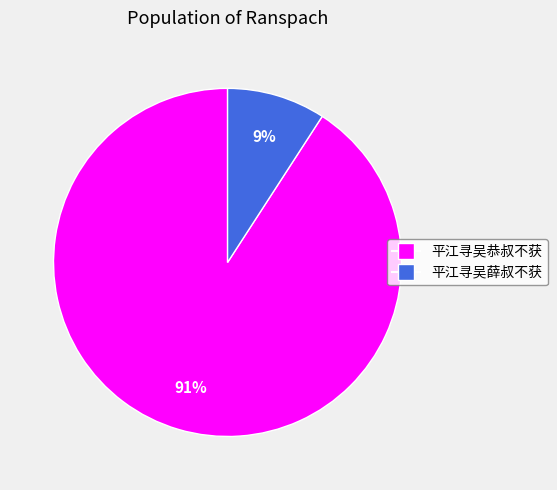

Do 平江寻吴恭叔不获 and 平江寻吴薛叔不获 together represent more than half of the pie?

Yes